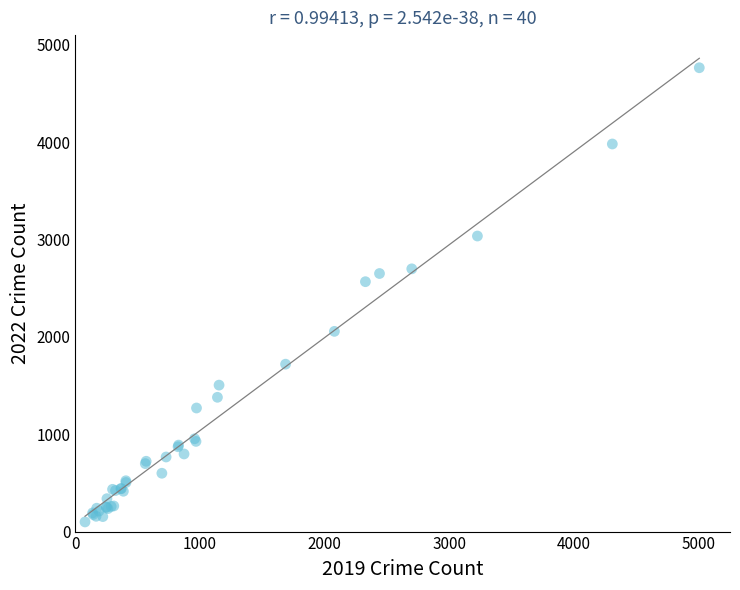

What Y value in the scatter plot is closest to 2431?

2566